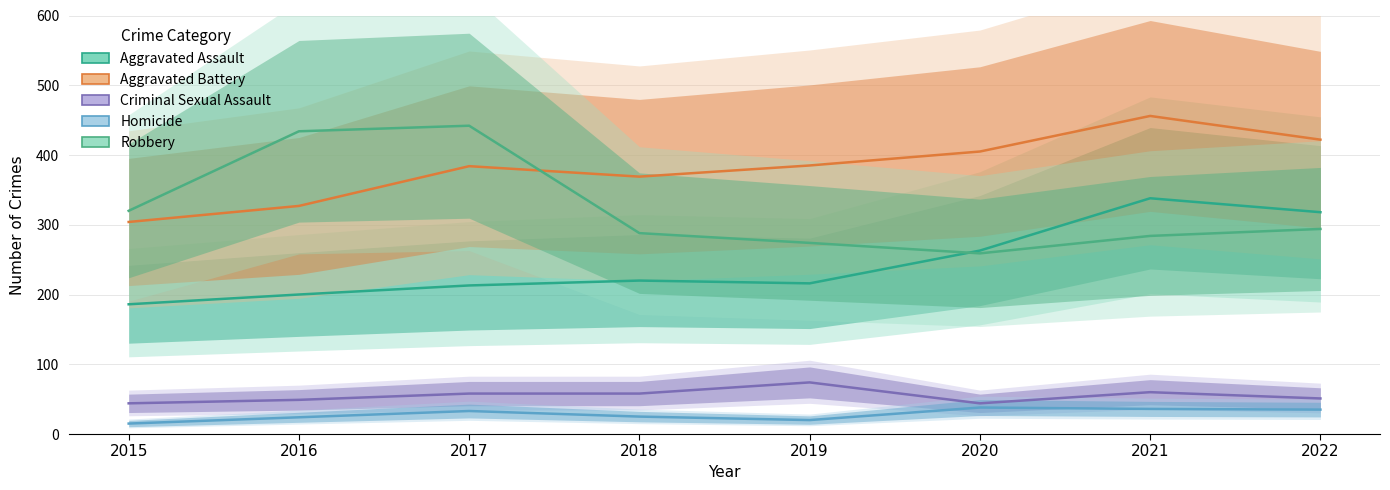

Reading left to right, what are all the values shown in this chart?

Aggravated Assault: 186	200	213	220	216	263	338	318
Aggravated Battery: 304	327	384	369	385	405	456	422
Criminal Sexual Assault: 44	49	58	58	74	44	60	51
Homicide: 15	24	33	25	20	38	36	35
Robbery: 320	434	442	288	274	259	284	294